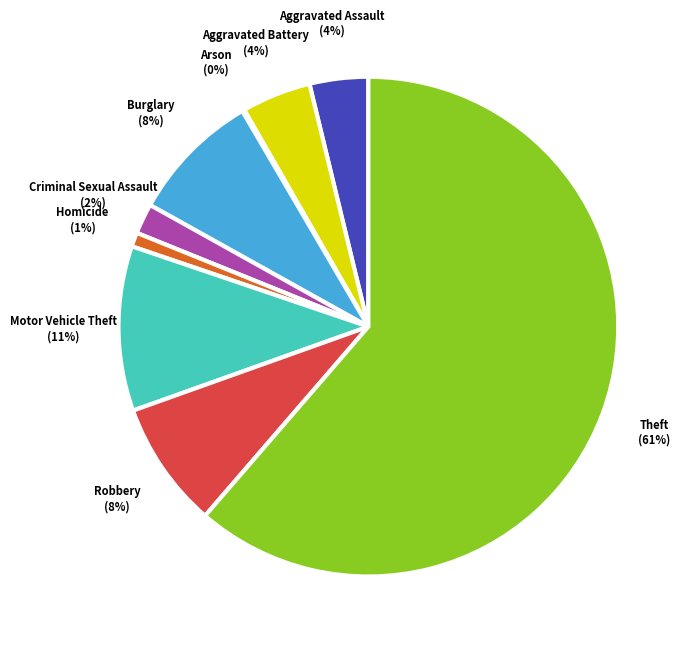

The Theft slice represents 74% of the pie. True or false?

False